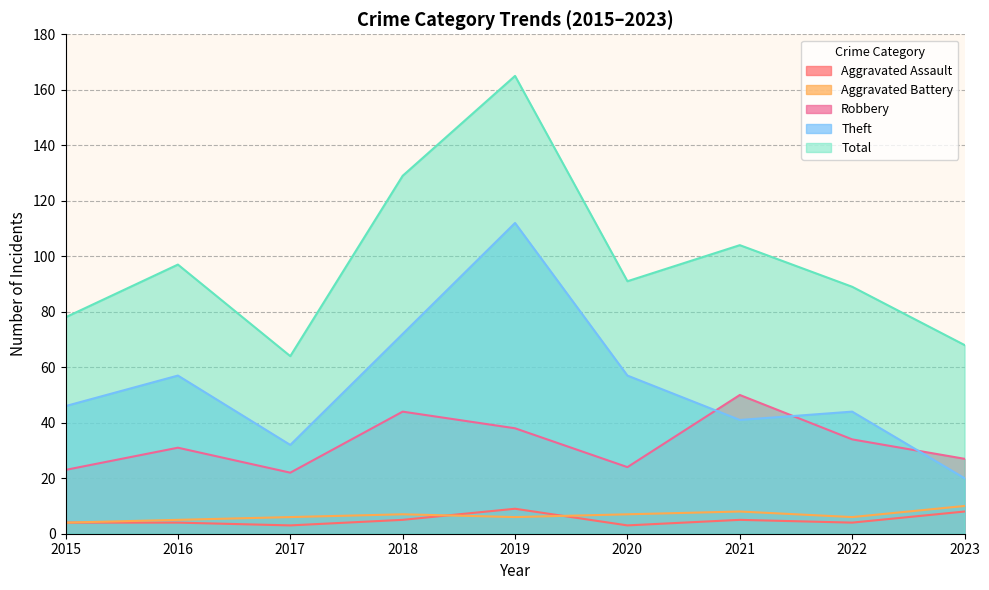

How many interior local peaks does the Total series have?

3